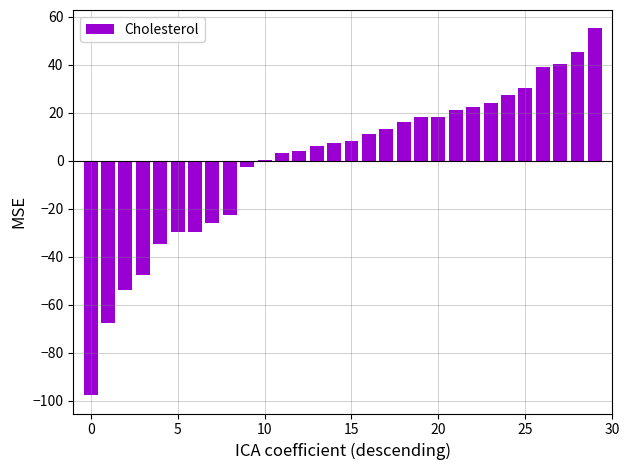

Count the number of values greater than 8.

15